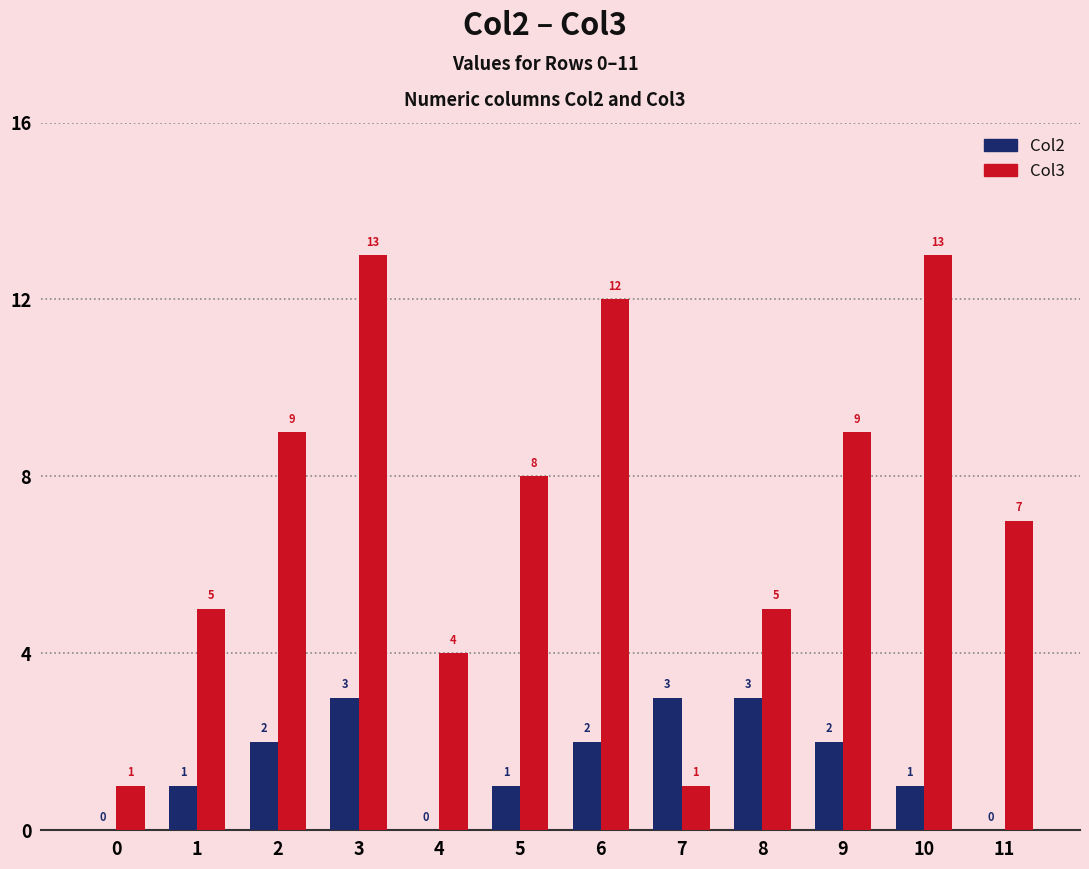

What is the sum of the Col2 values at 9 and 4?

2